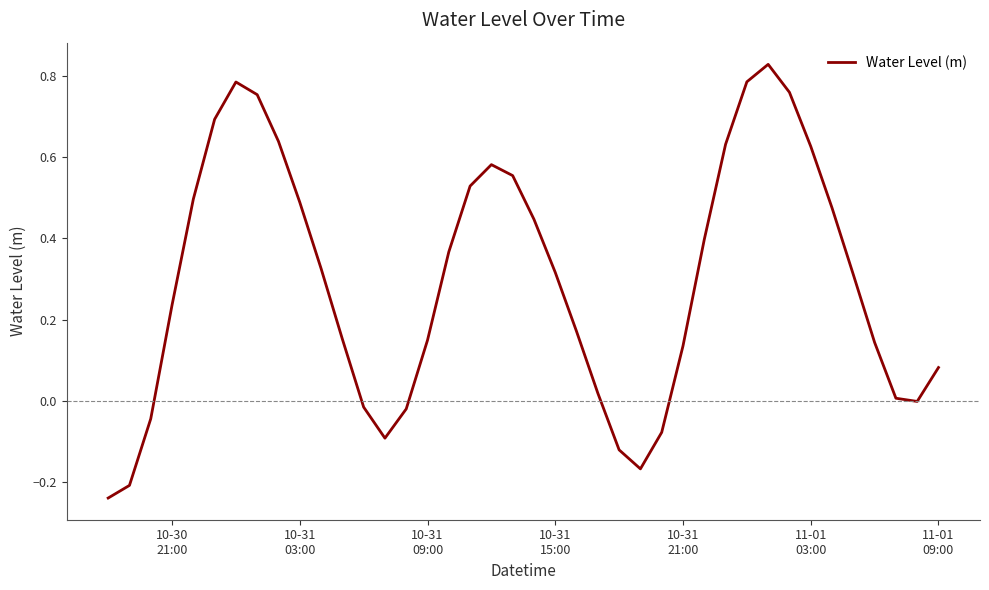

What is the difference between the maximum and second lowest values?

1.0